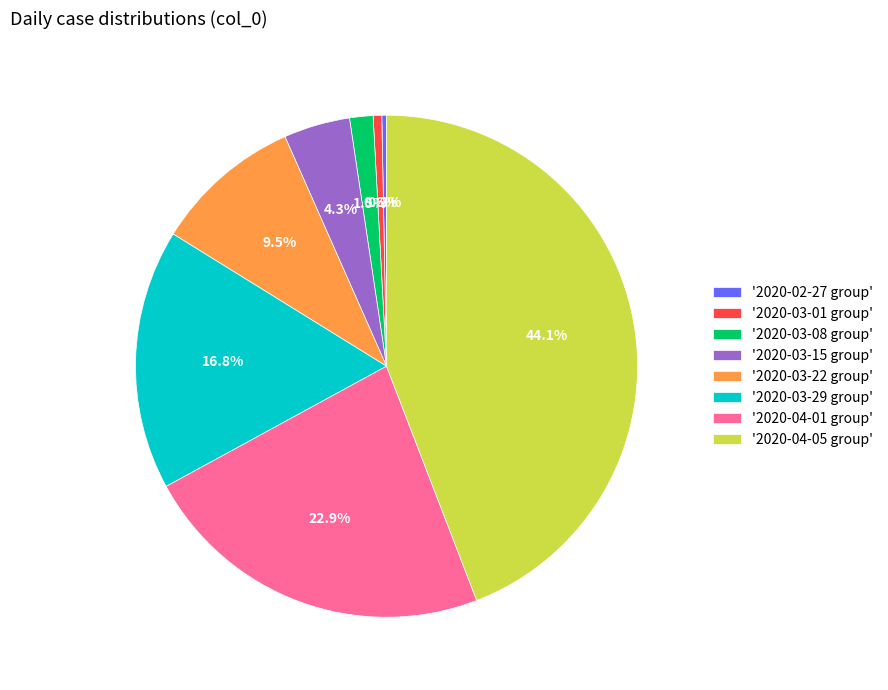

How many segments does this pie chart have?

8